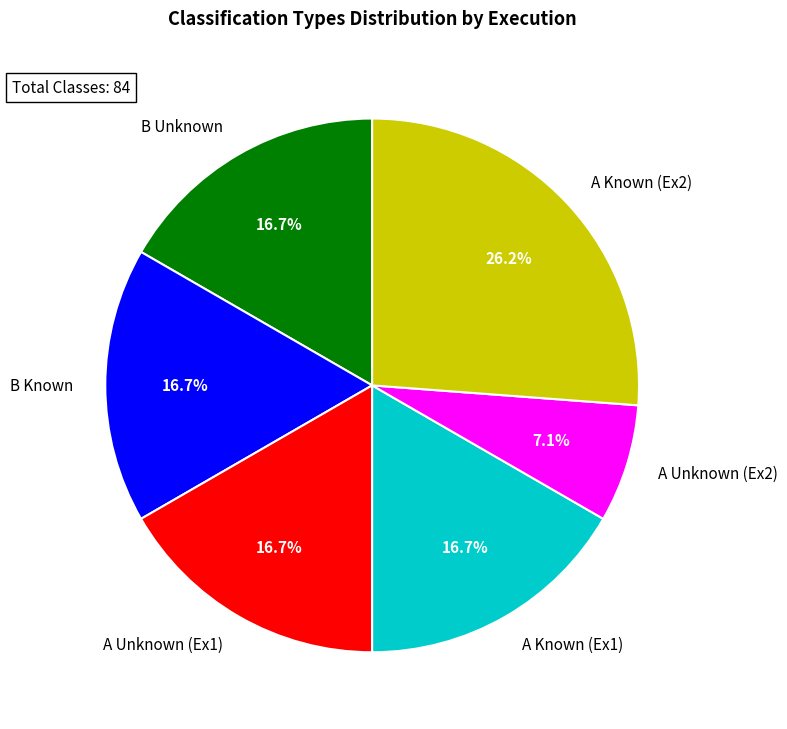

What is the largest slice in the pie chart?

A Known (Ex2)